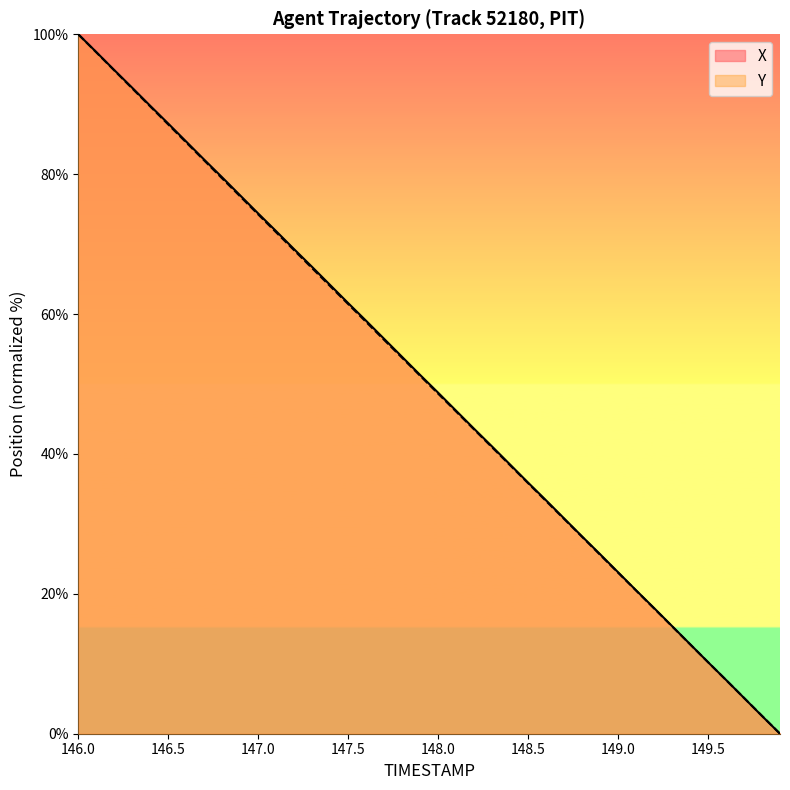

At 147.5, list the series in order from largest to smallest.

X, Y